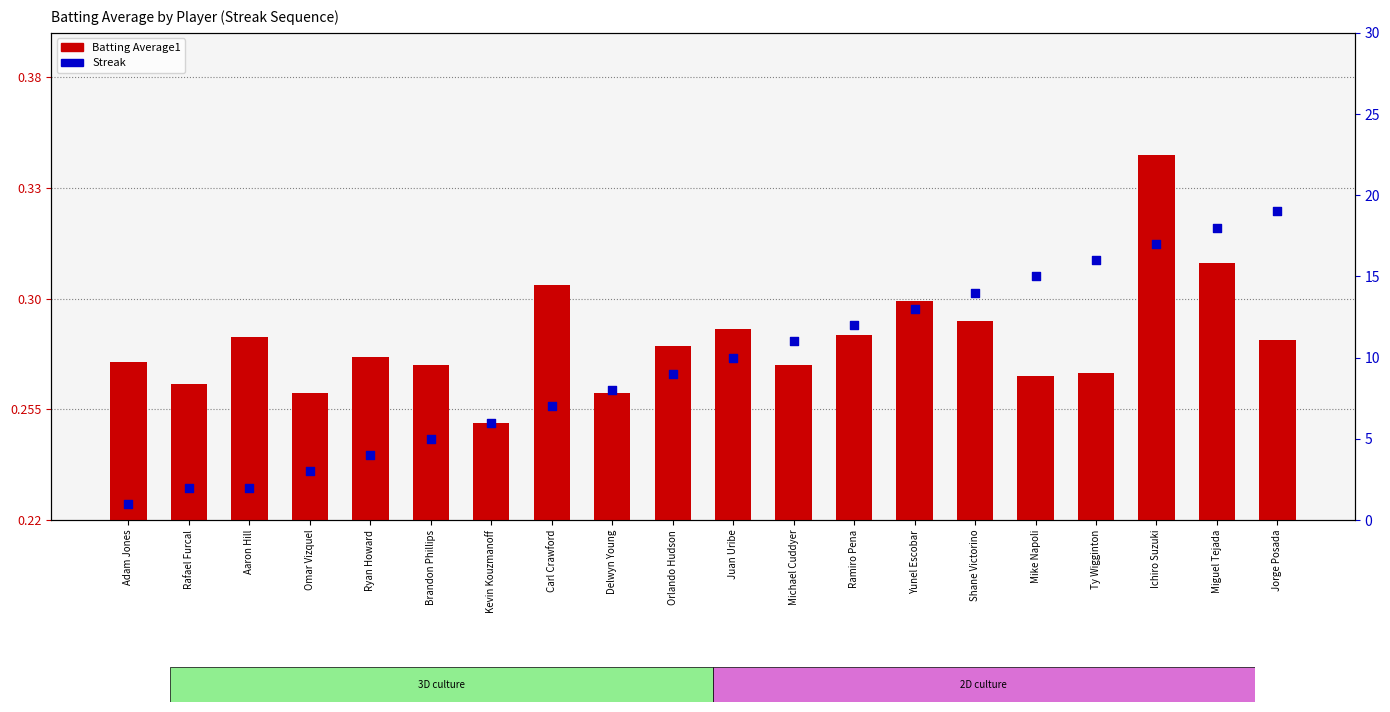

Which series has the largest Y range (max minus min)?

Batting Average1